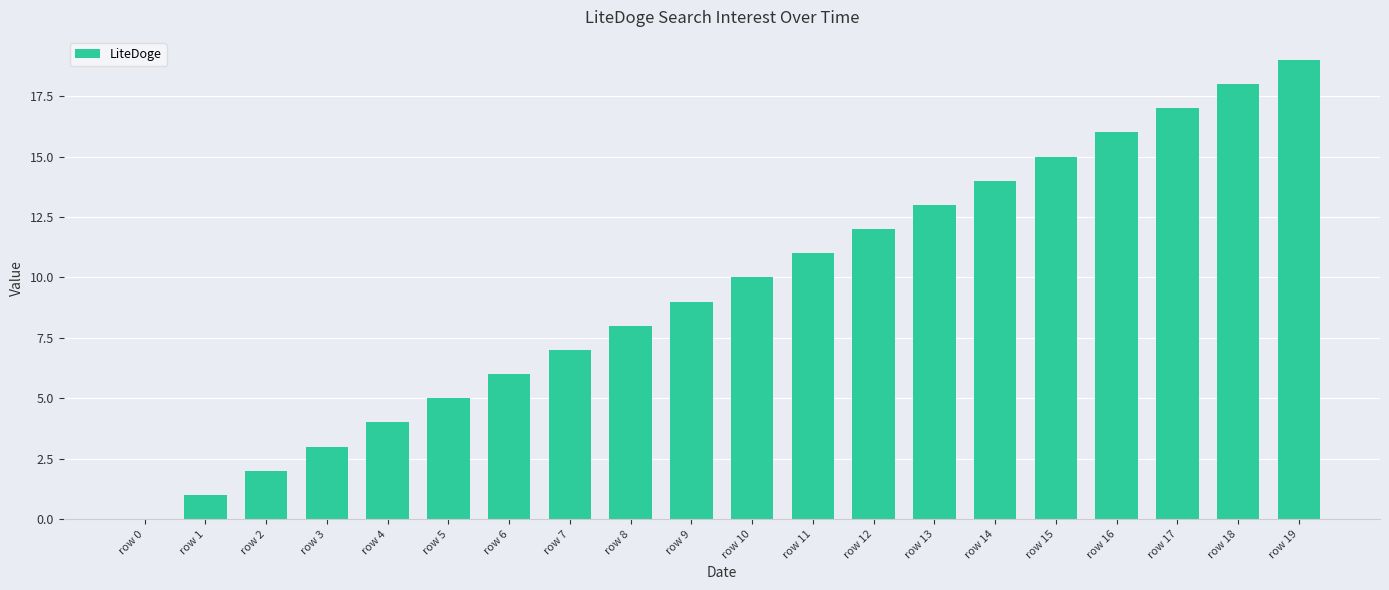

The chart shows a value of 28 at row 17. True or false?

False